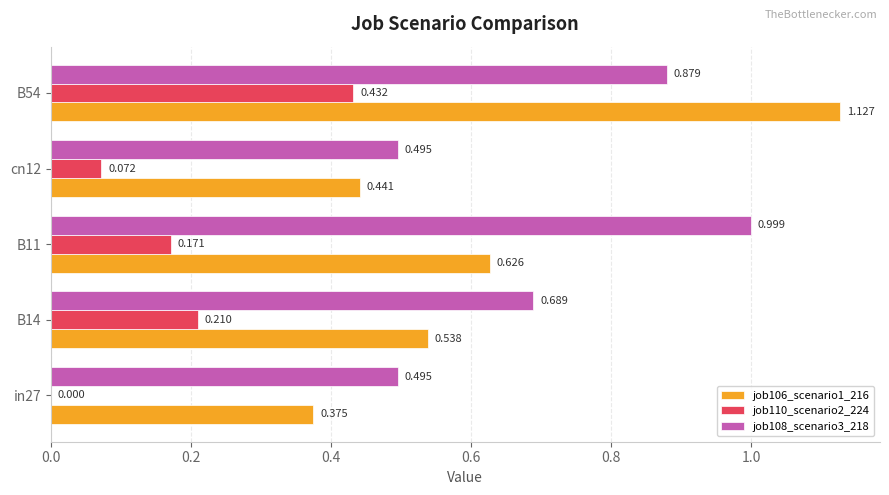

At which category is the sum across all series the highest?

B54